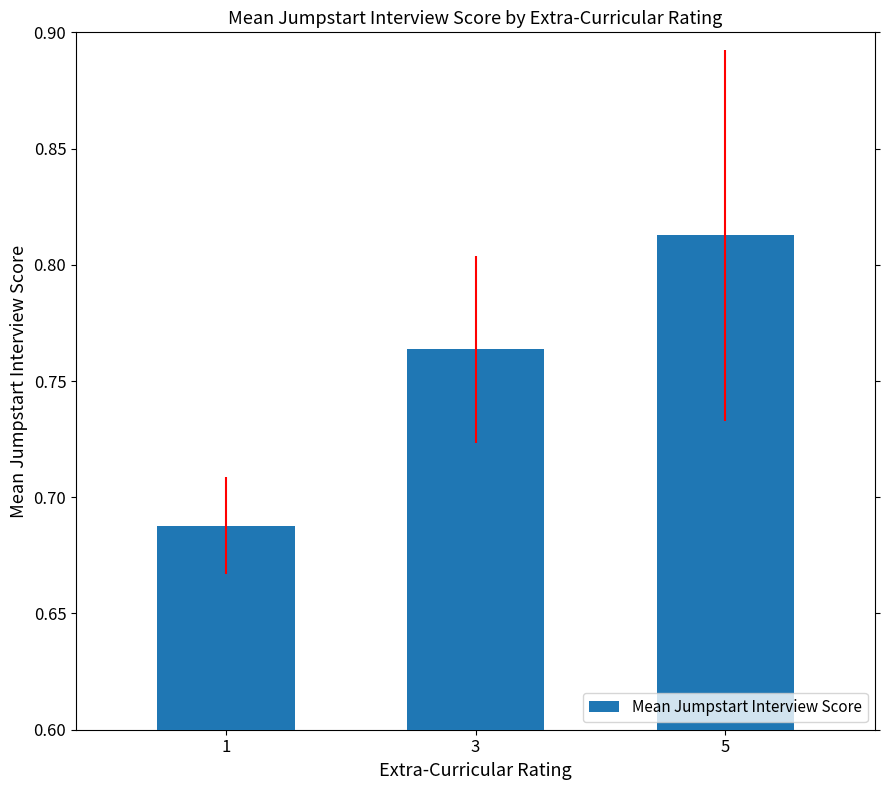

The value at 5 is 0.3. True or false?

False